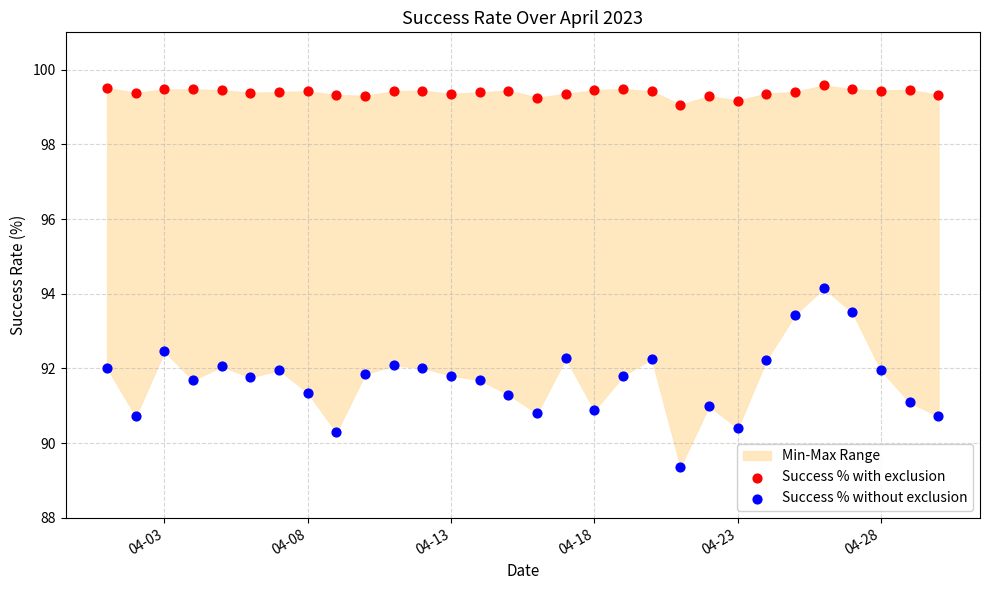

Which series contains the highest Y value?

Success % with exclusion